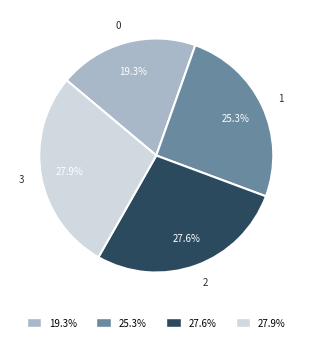

Combined, do 27.9% and 27.6% account for over 50%?

Yes